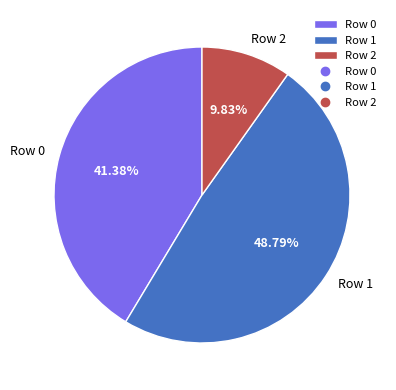

What is the largest slice in the pie chart?

Row 1